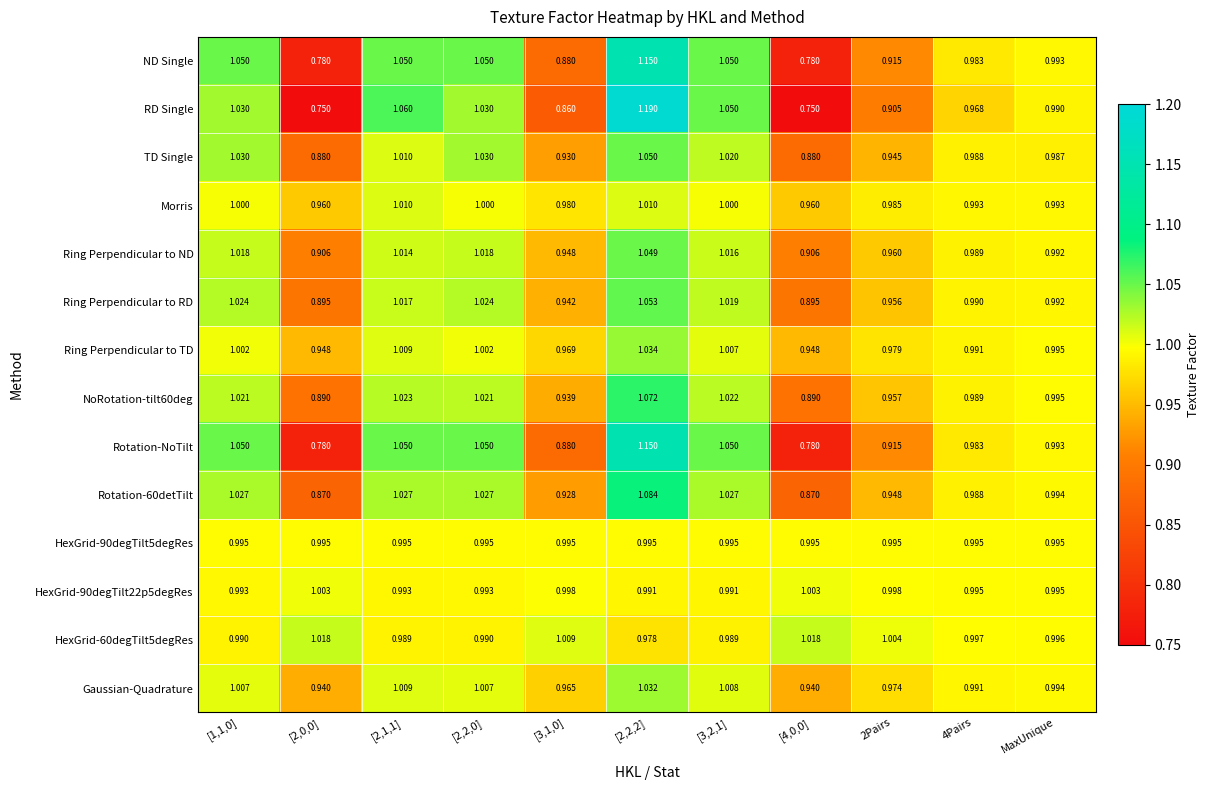

Between [3,1,0] and 4Pairs, which series saw the biggest shift?

RD Single